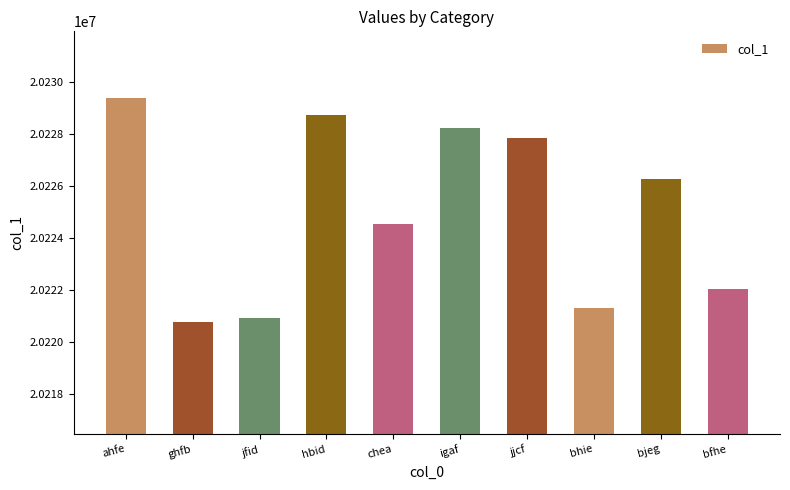

What is the difference between the maximum and minimum values?

8594